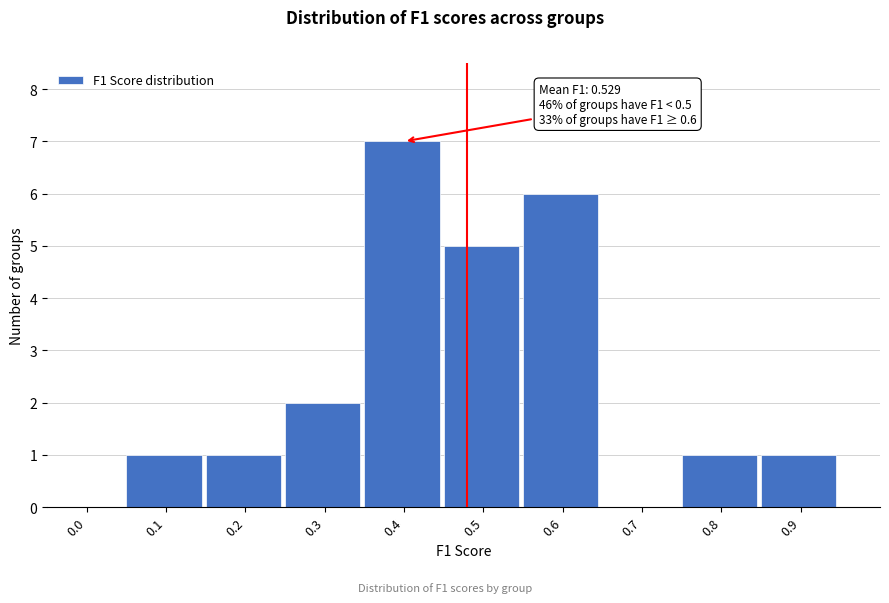

Reading left to right, list all the values displayed in this chart.

0.0=0	0.1=1	0.2=1	0.3=2	0.4=7	0.5=5	0.6=6	0.7=0	0.8=1	0.9=1